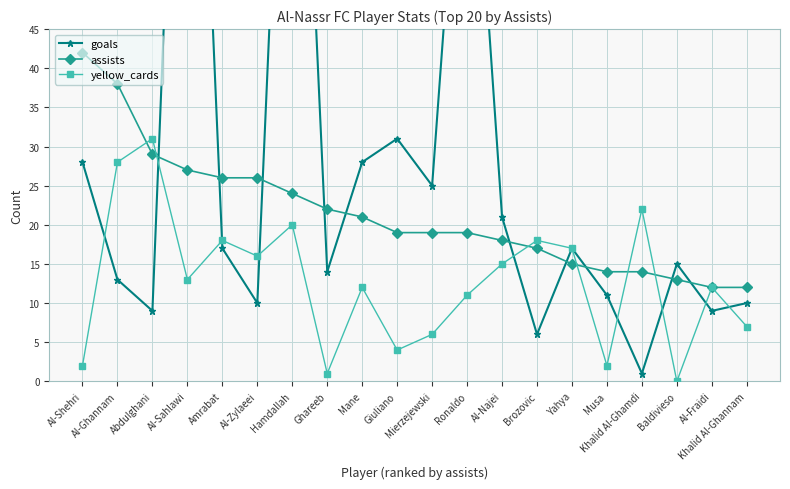

What is the difference between the maximum and minimum values in the assists series?

30